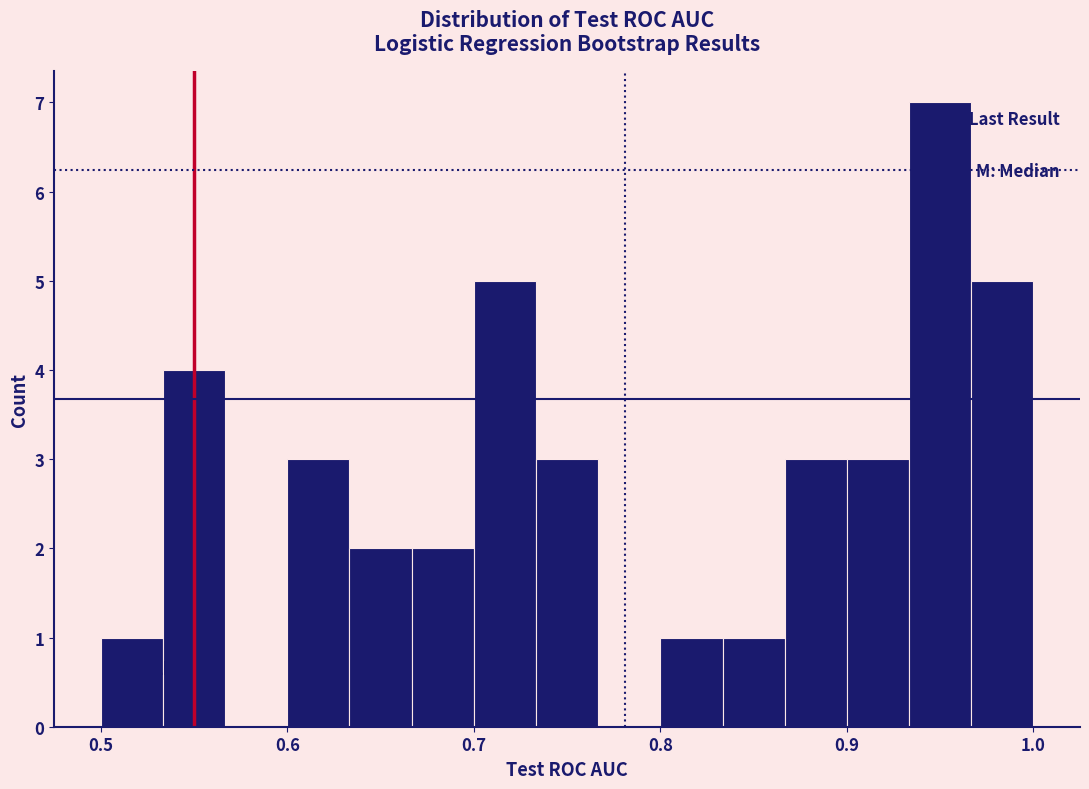

Read against the x-axis, roughly where is the centre of the tallest bar?

0.95